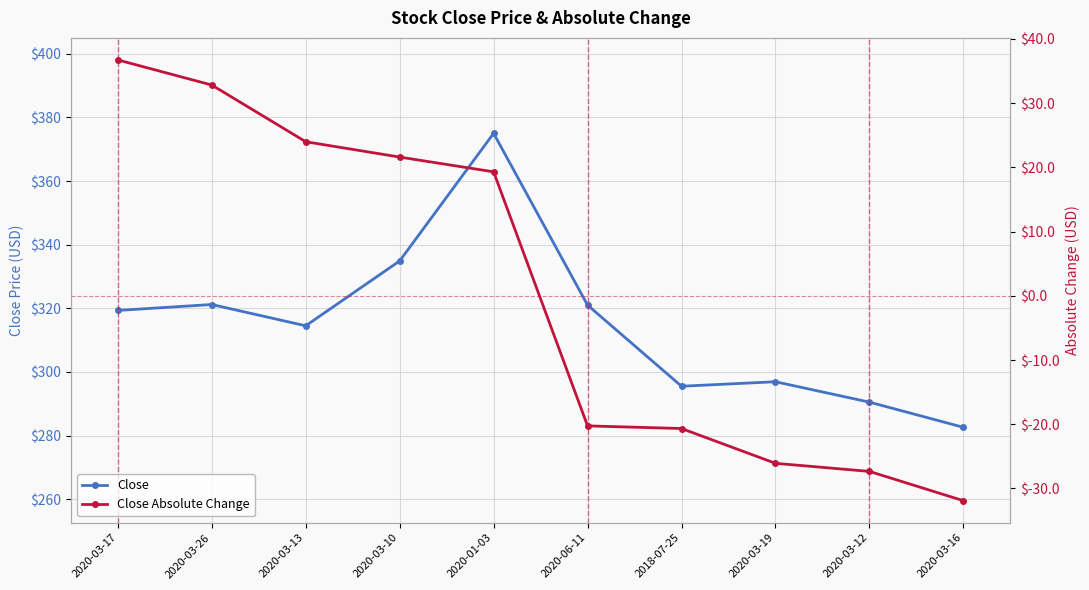

True or false: Close Absolute Change and Close intersect in this chart.

False